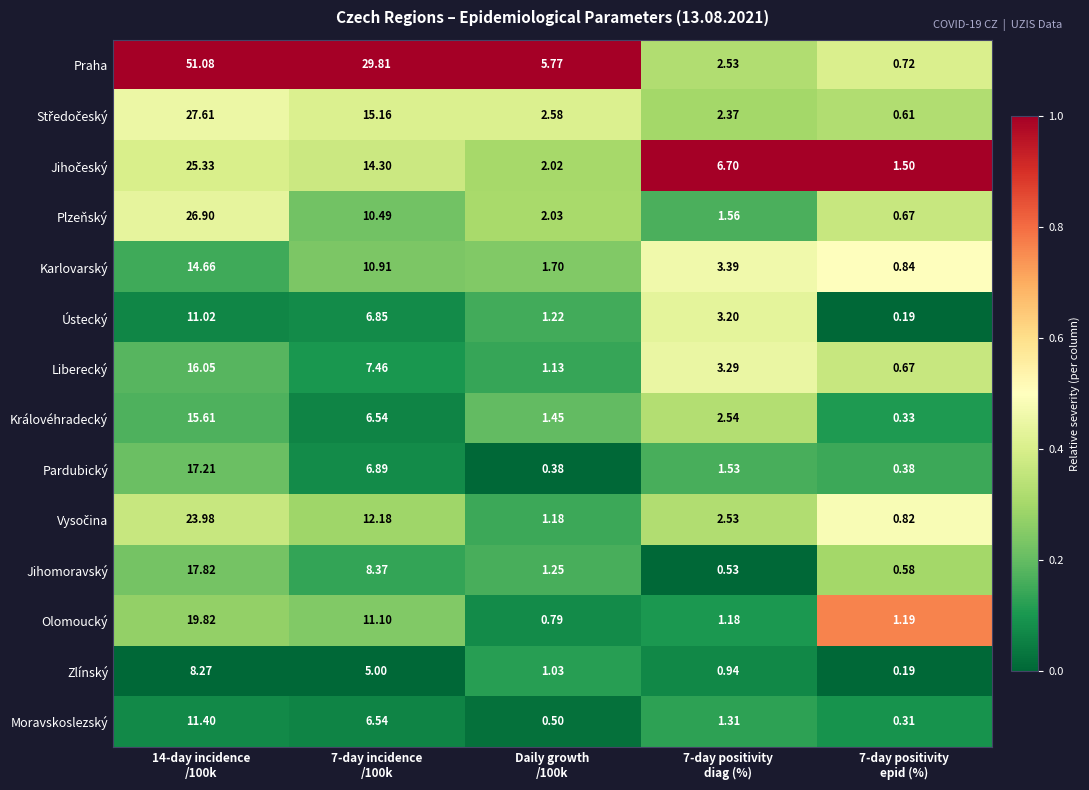

Which series has the largest total across all categories?

Praha